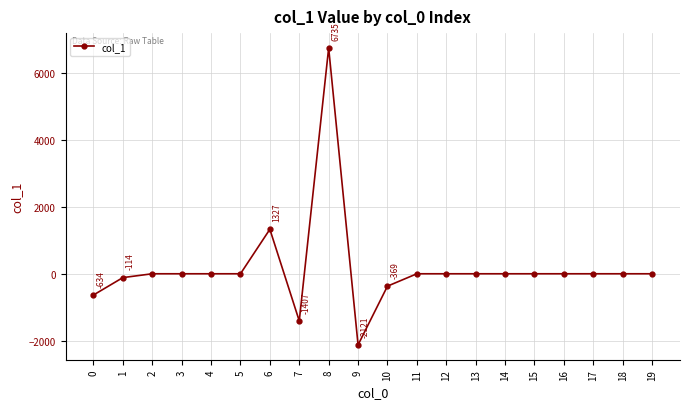

What is the greatest value displayed?

6735.2